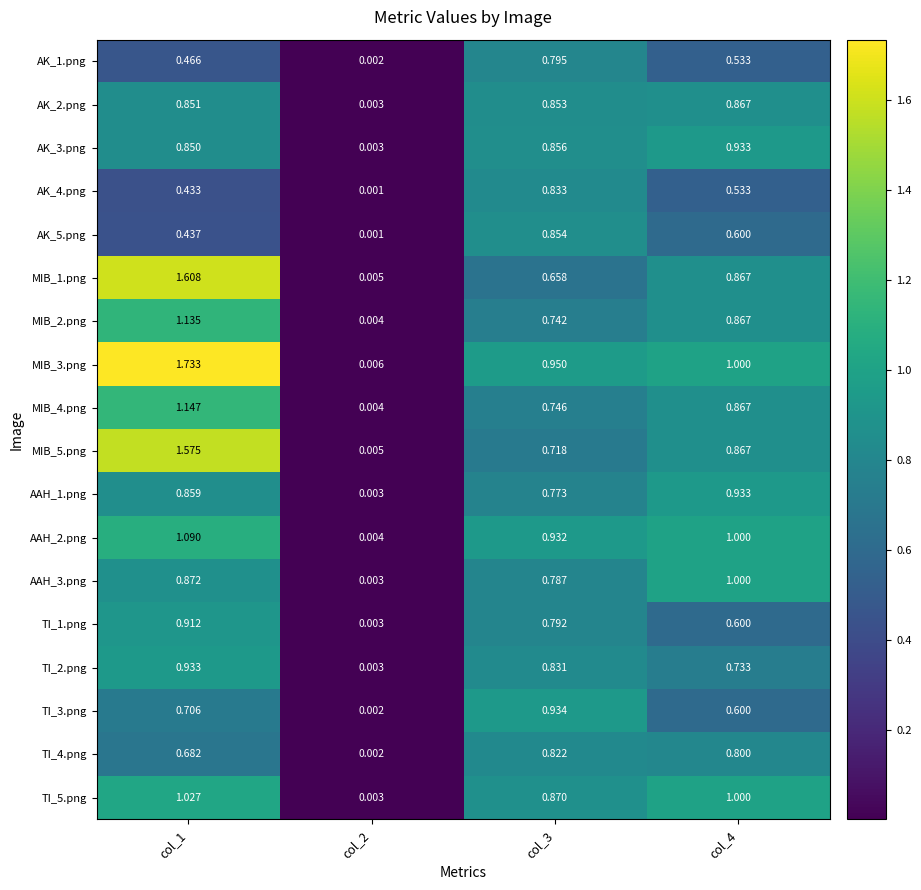

Is the value of MIB_4.png at col_4 greater than the value of AK_4.png at col_4?

Yes